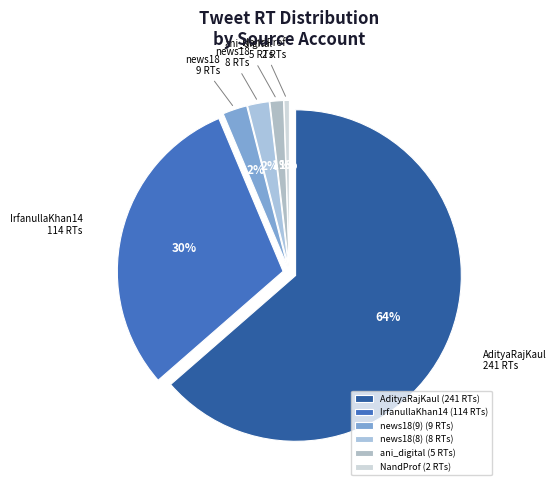

How many segments does this pie chart have?

6